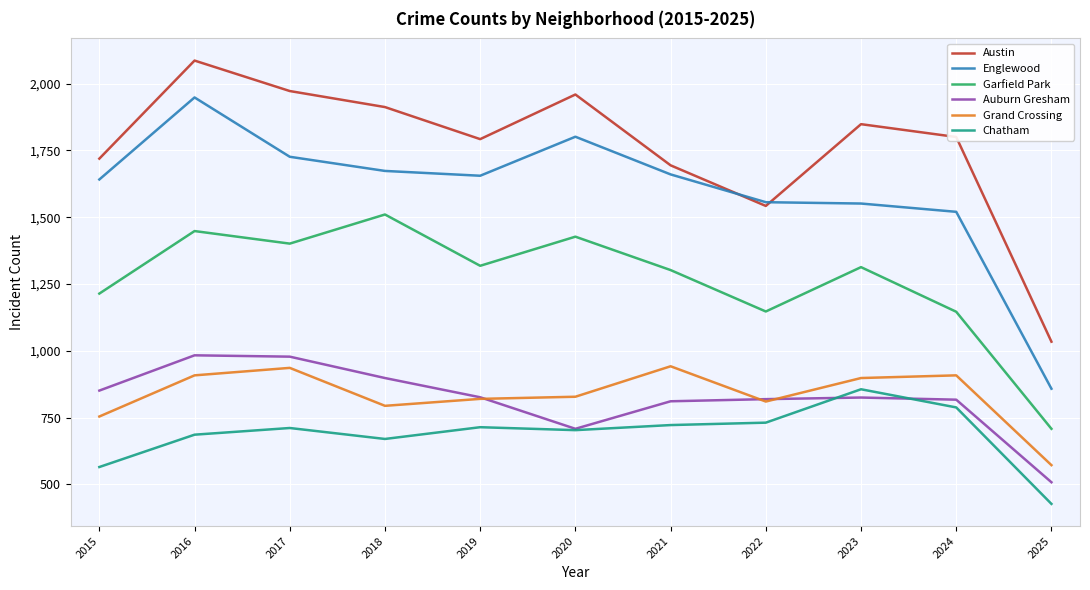

Is the value of Chatham at 2021 greater than the value of Austin at 2015?

No